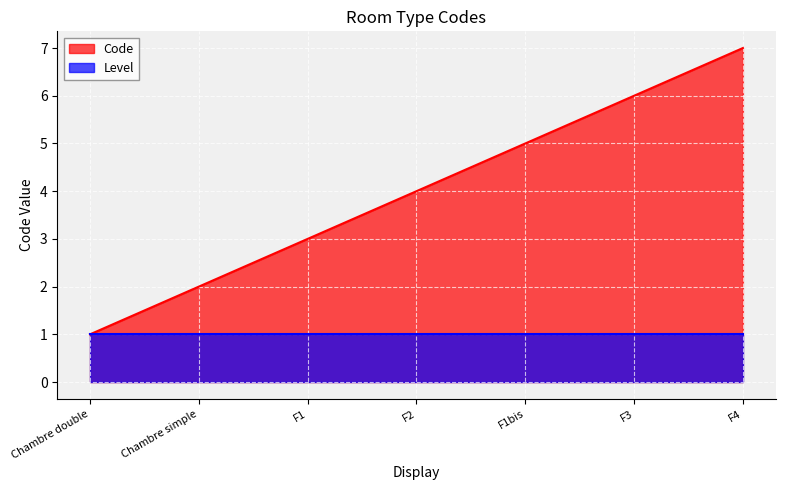

Which series has the widest spread of values?

Code